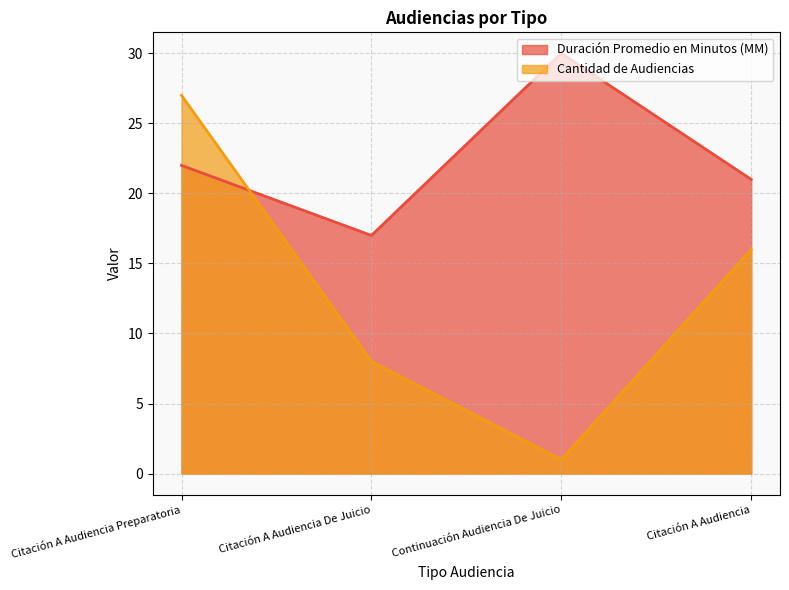

How many data points in Cantidad de Audiencias are above 16?

1